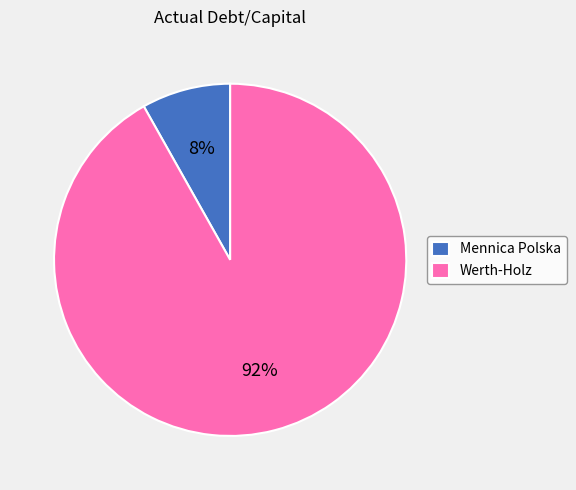

To the nearest percent, what is the combined percentage of Mennica Polska and Werth-Holz?

100%